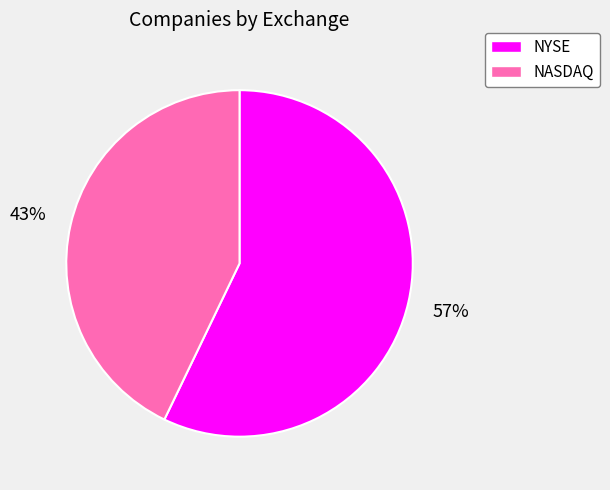

True or false: NYSE accounts for 70% of the total.

False